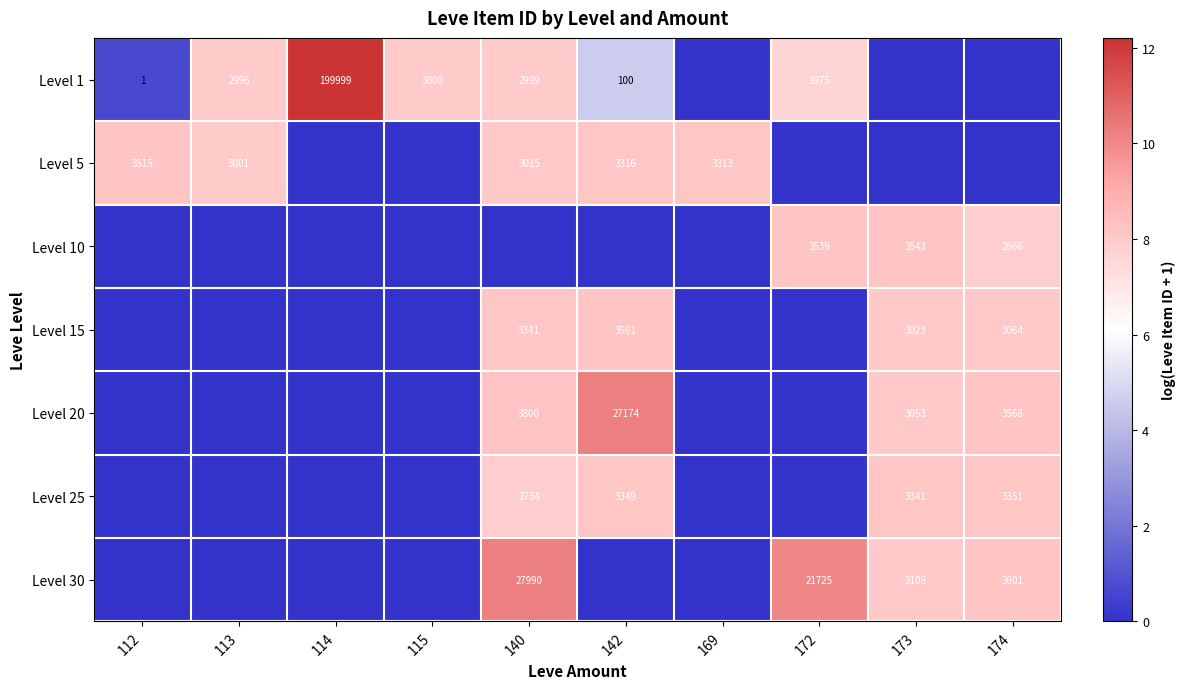

What is the spread (max minus min) of values at 172?

10.0